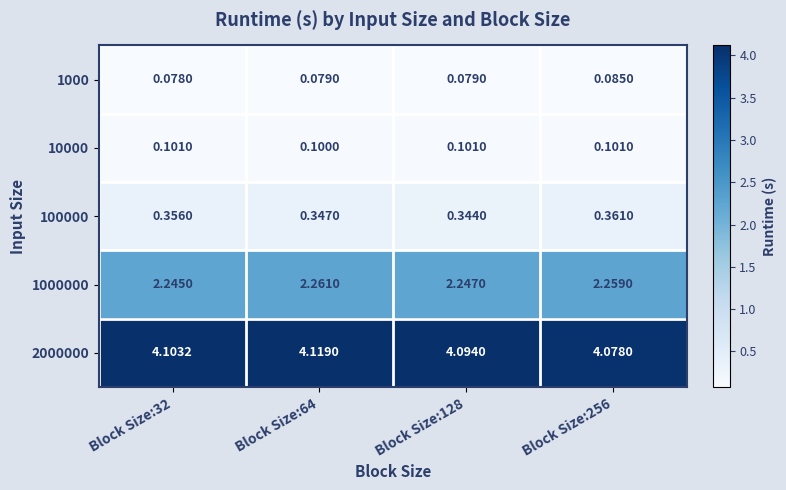

Is the value of 2000000 at Block Size:32 greater than the value of 1000 at Block Size:256?

Yes